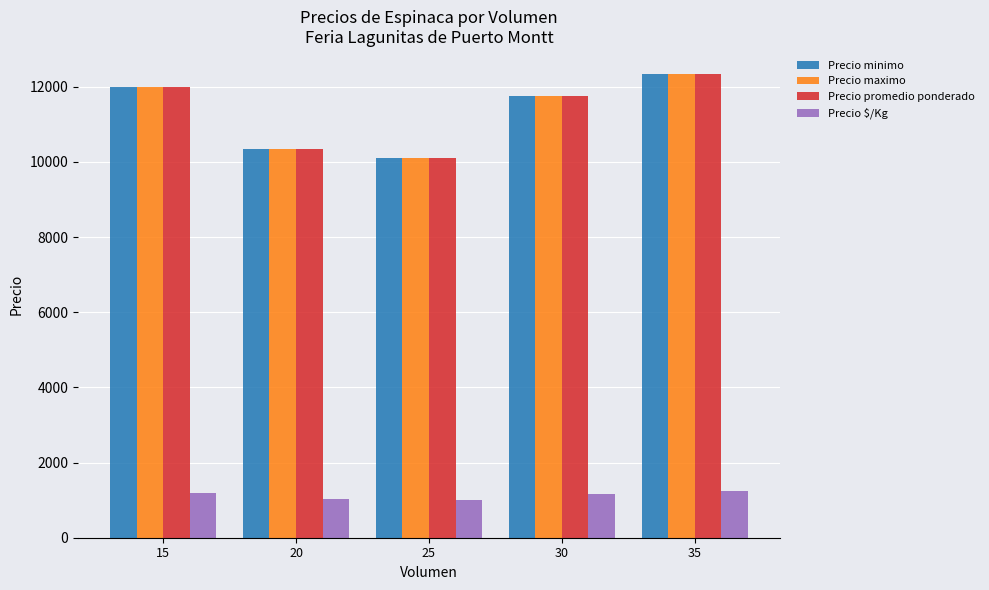

The Precio promedio ponderado series shows 19999.4 at 30. True or false?

False